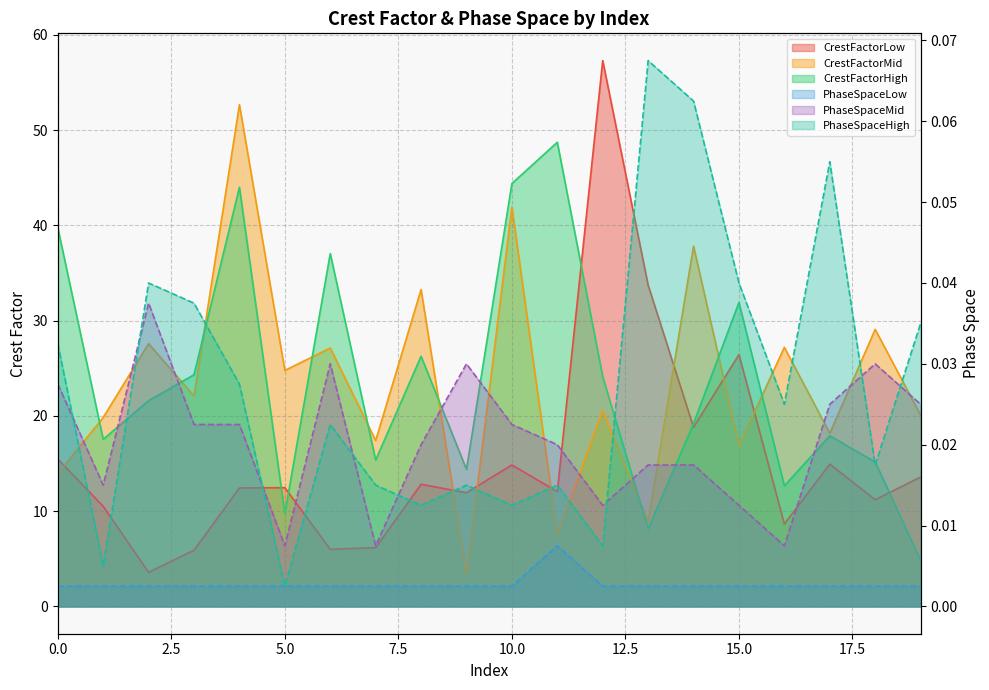

At which category is the sum across all series the highest?

4